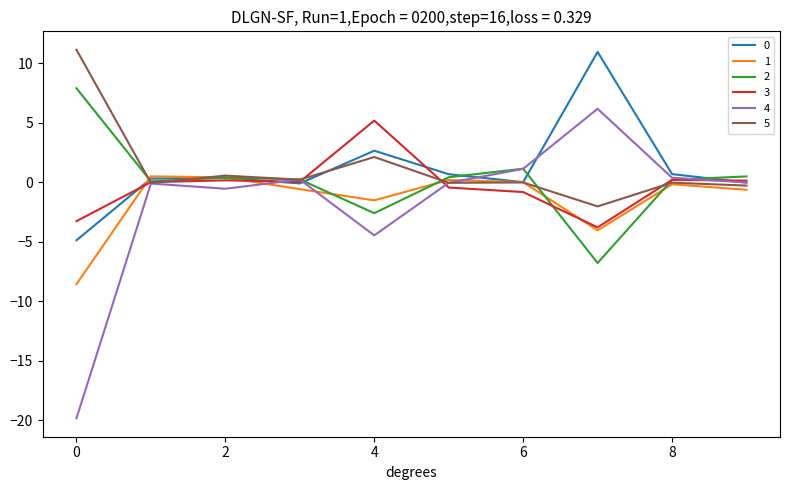

What is the sum of all 4 values?

-17.2